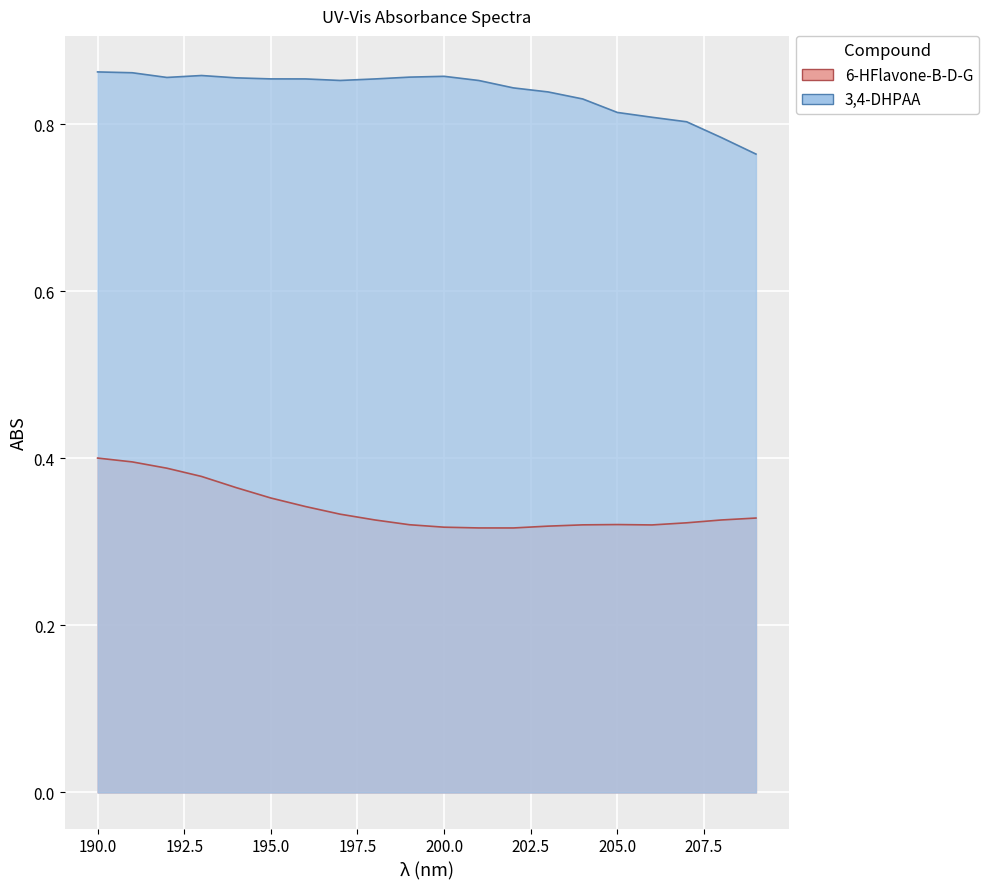

In 3,4-DHPAA, how many points are lower than both neighbors (excluding endpoints)?

2